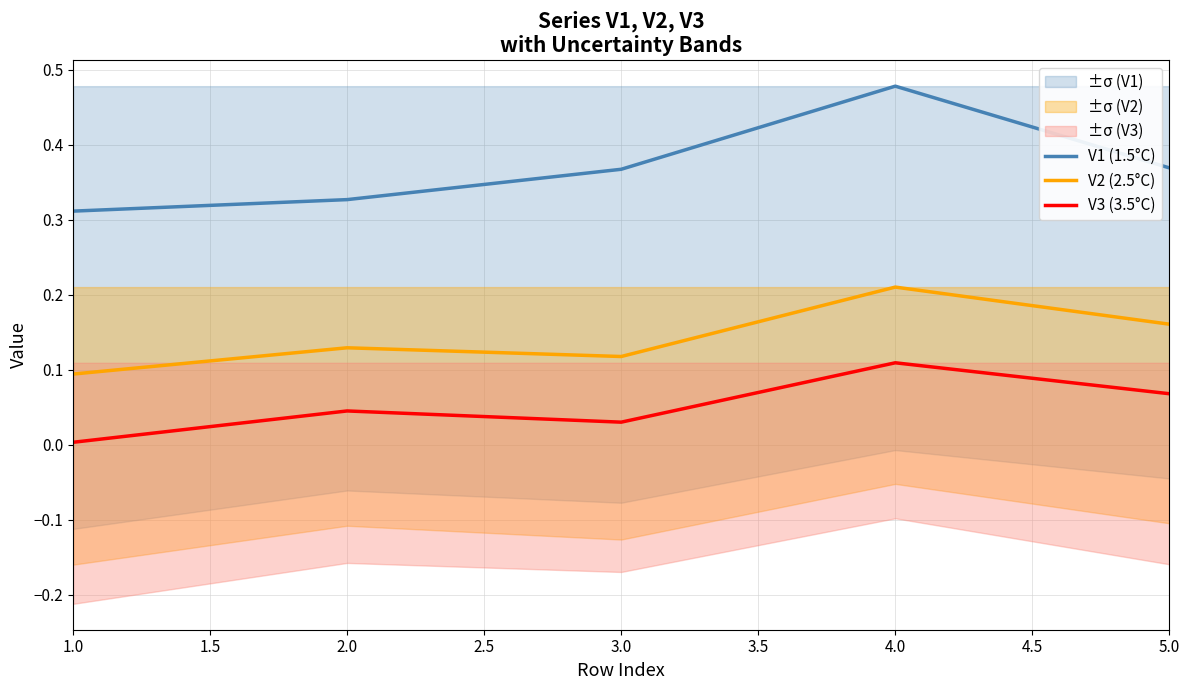

Rank the categories by V2 (2.5°C) value from highest to lowest.

4.0, 5.0, 2.0, 3.0, 1.0